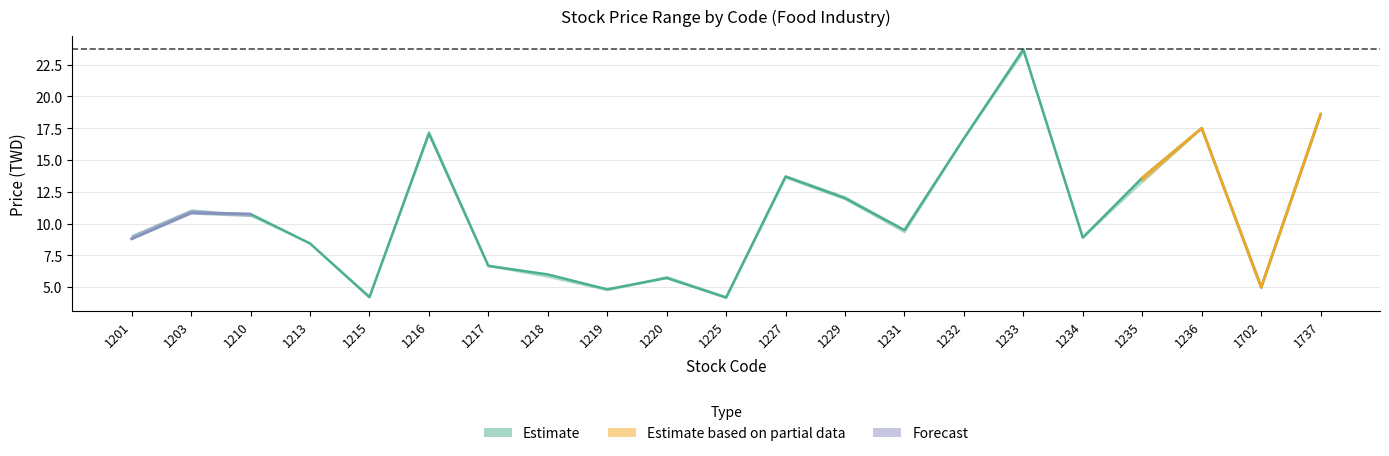

At which category does the data reach its first local valley?

1215